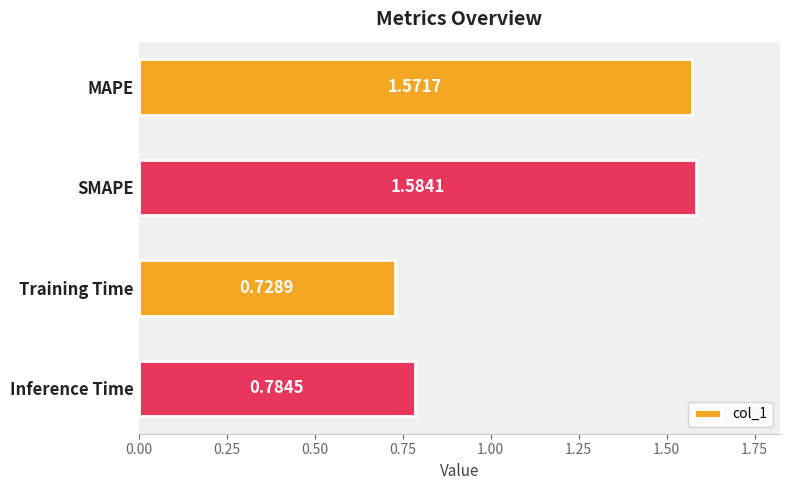

Which label corresponds to the largest value in the chart?

SMAPE